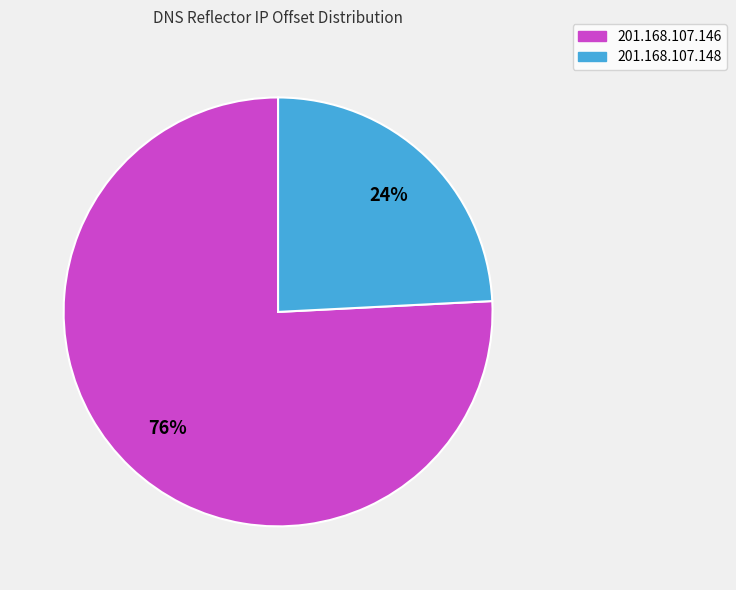

How many slices are in this pie chart?

2